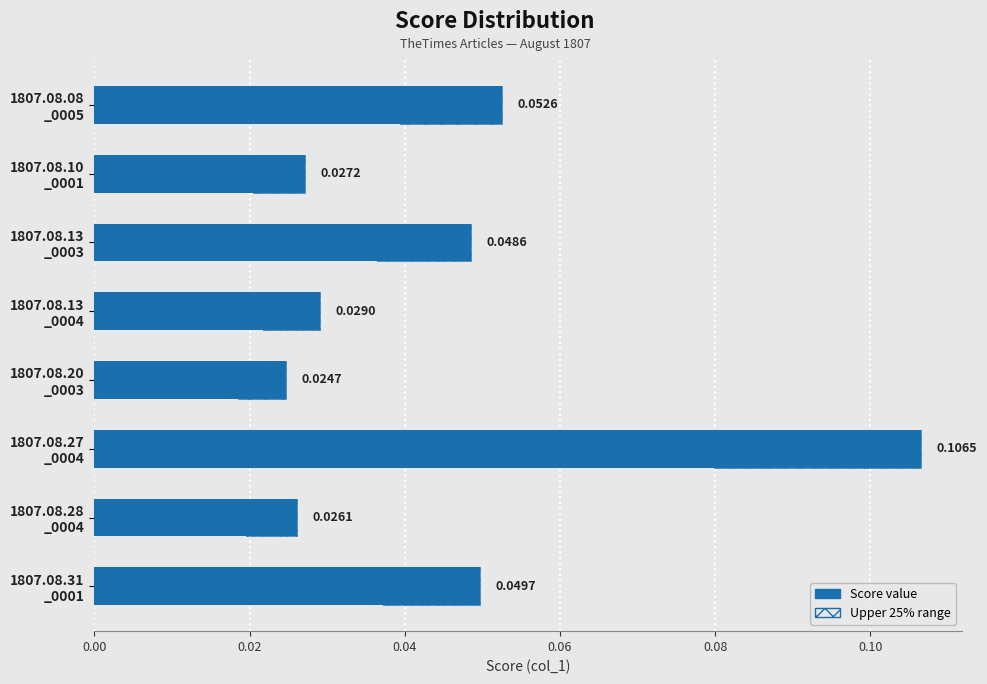

What is the greatest value displayed?

0.1